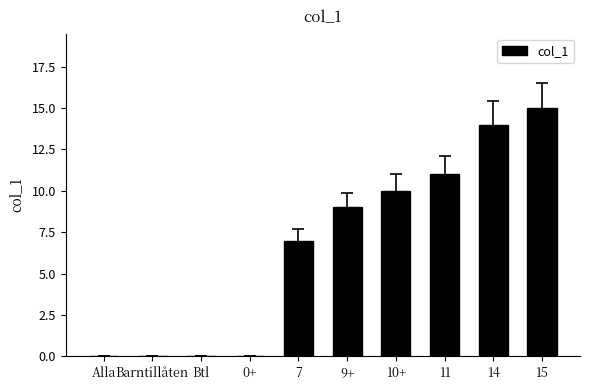

How many data points does each series have?

10